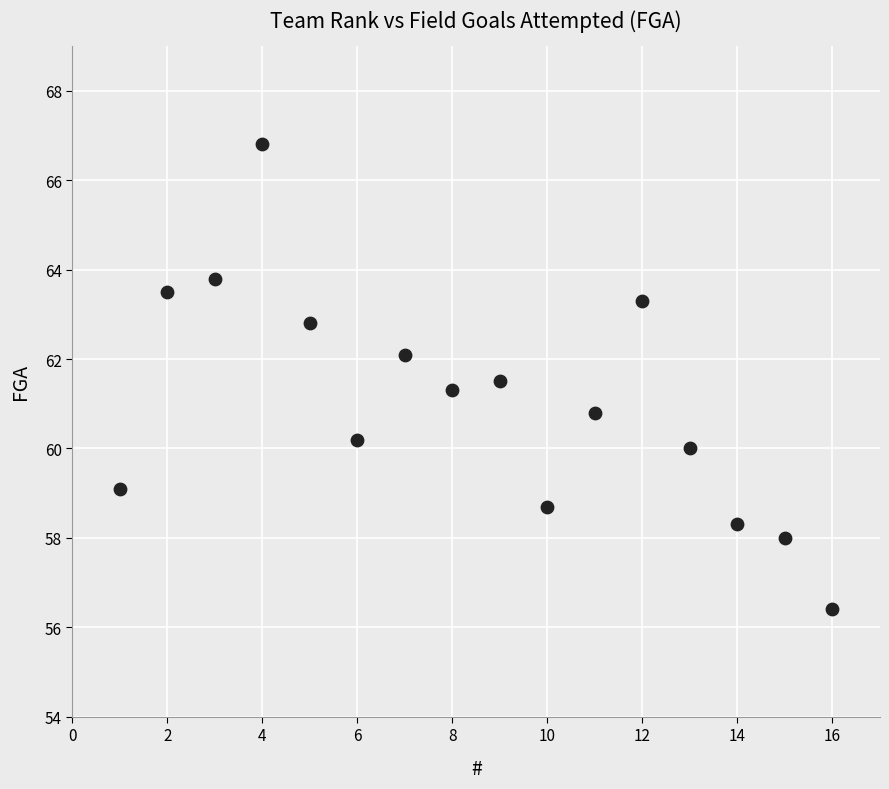

What is the range of Y values (max minus min)?

10.4